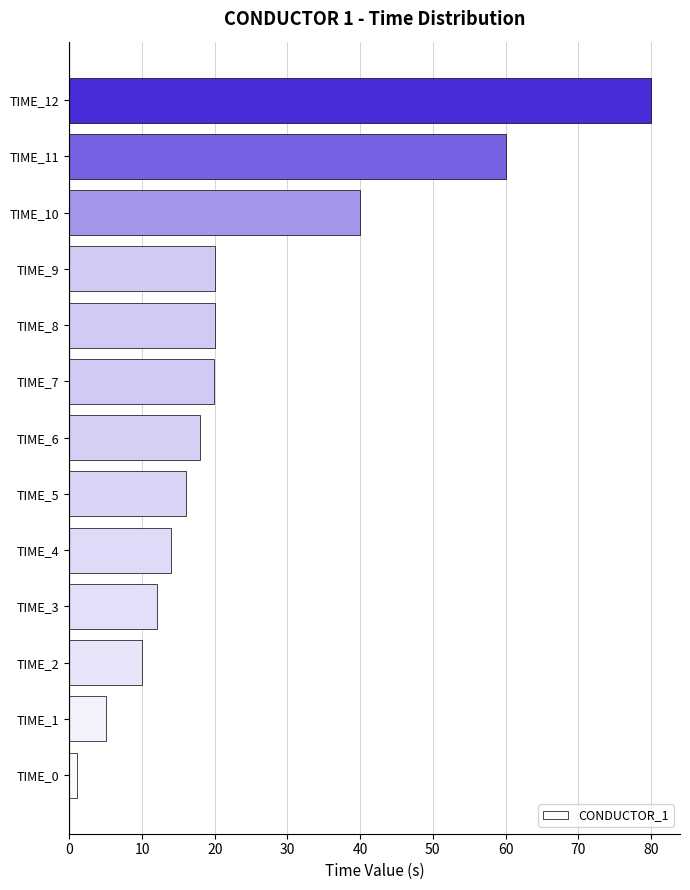

What value does the data have at TIME_6?

18.0